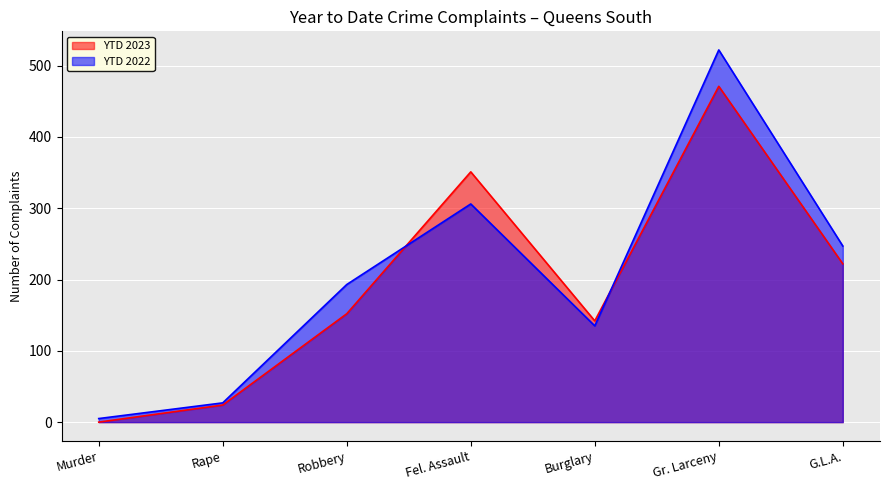

How many data points in YTD 2022 are above 193?

3